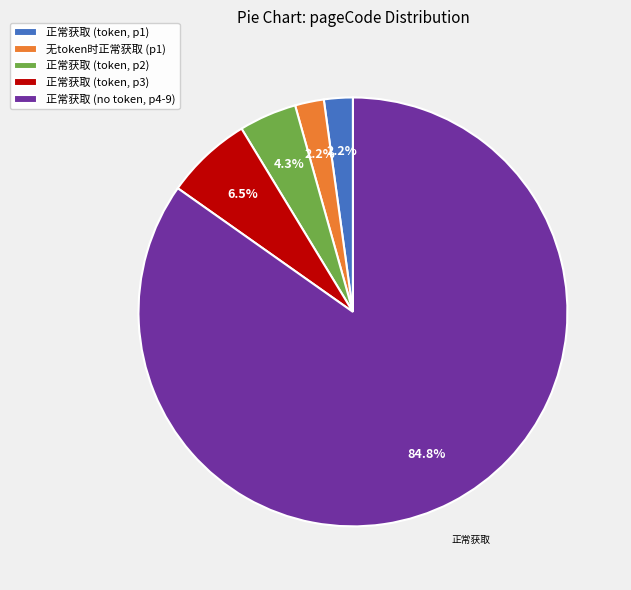

Combined, what portion of the pie is 正常获取 (token, p3) and 正常获取 (token, p1)?

8.7%